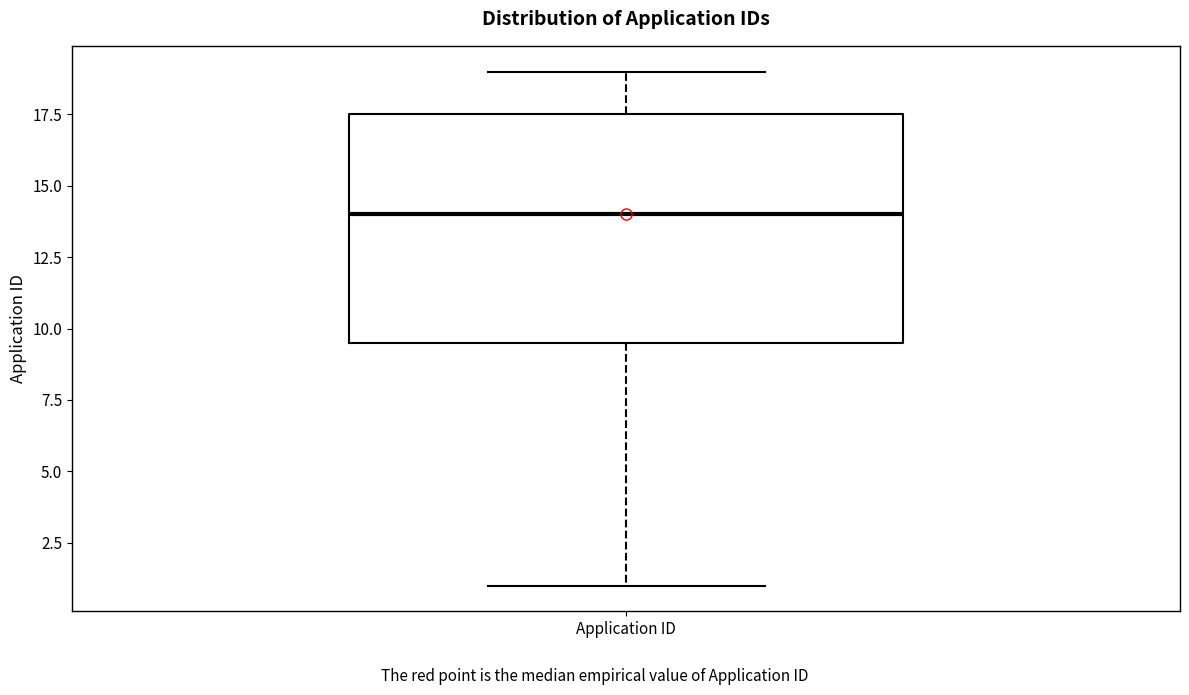

Where is the lower edge of the box for Application ID on the y-axis? The values are not printed on the chart, so give them approximately, as read against the axis.

9.5